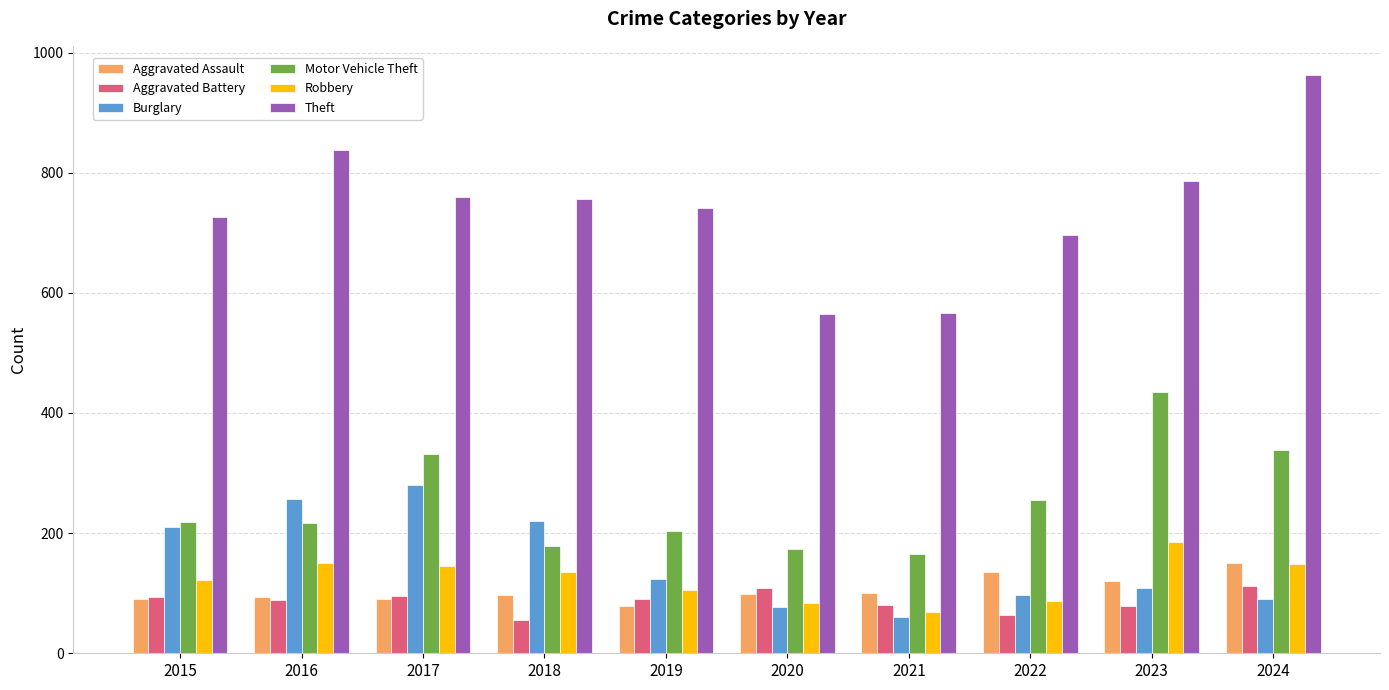

What is the greatest value displayed?

963